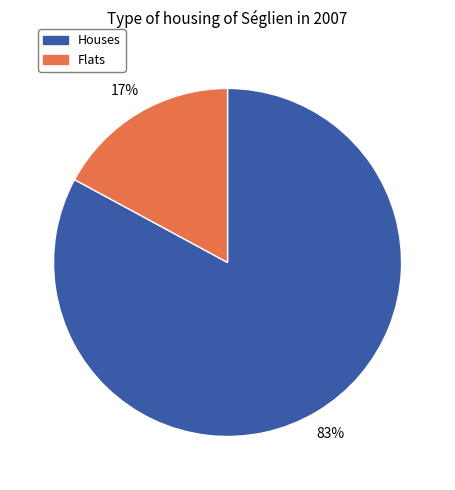

Does any single category account for the majority?

Yes